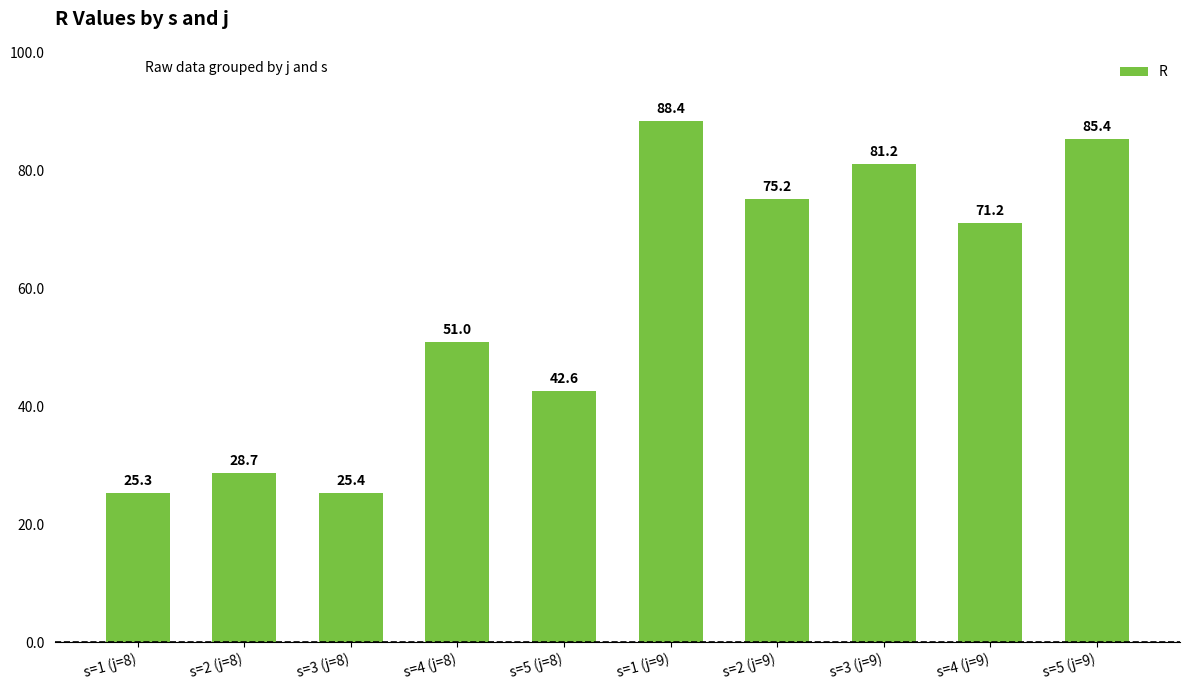

The value at s=5 (j=8) is 73.6. True or false?

False